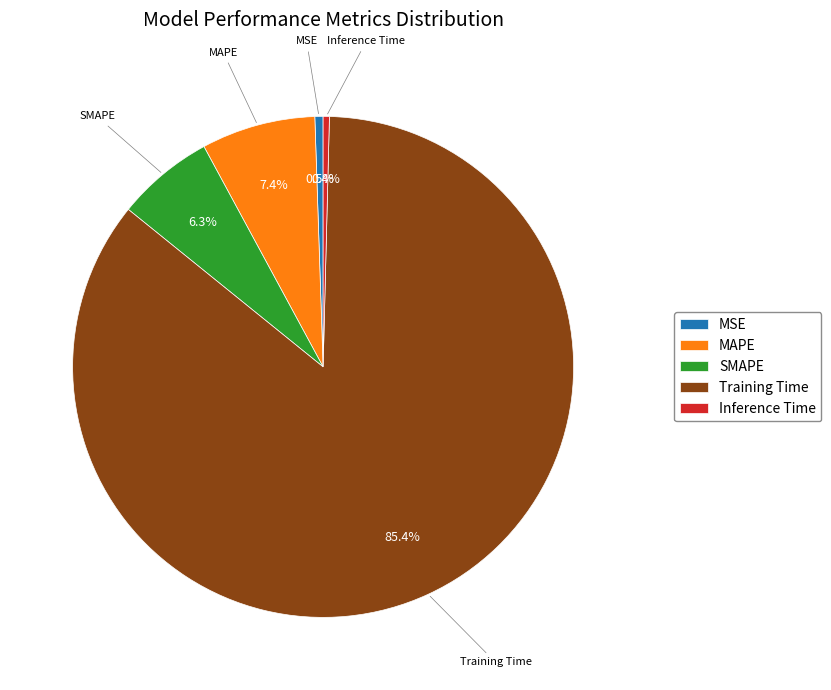

How many segments does this pie chart have?

5